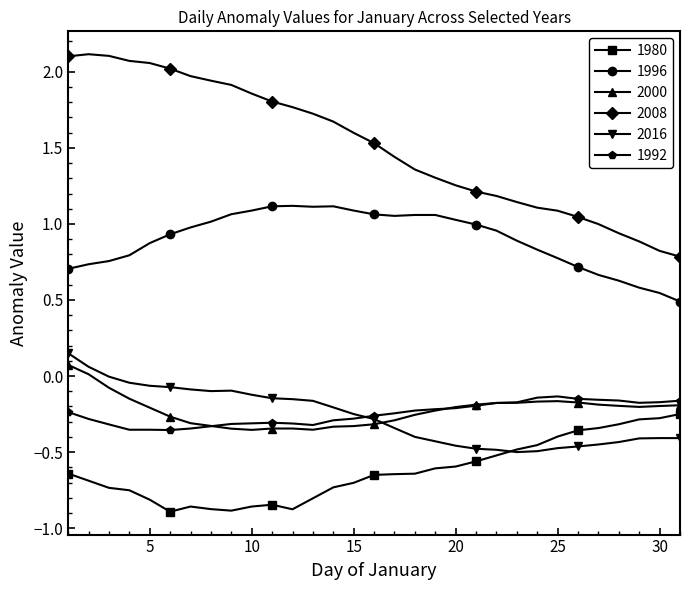

True or false: 2008 and 2016 cross at least once.

False